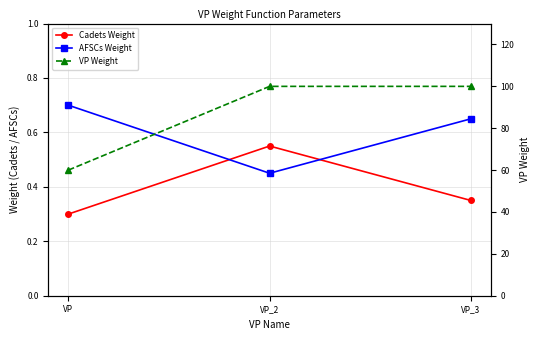

What is the value of the VP Weight point at the 2nd from the left?

100.0